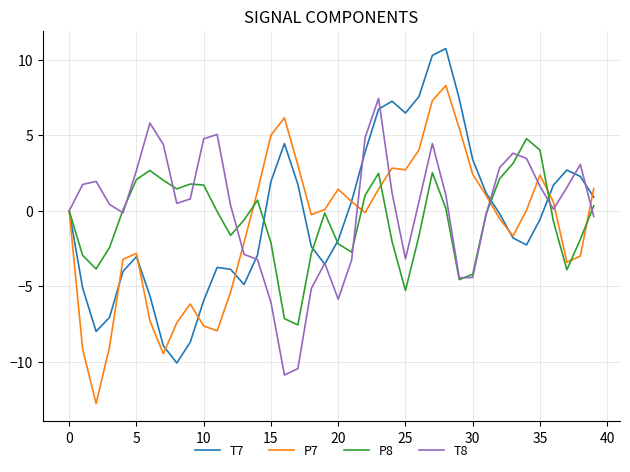

Which series ends up on top after the final intersection of T8 and P8?

P8